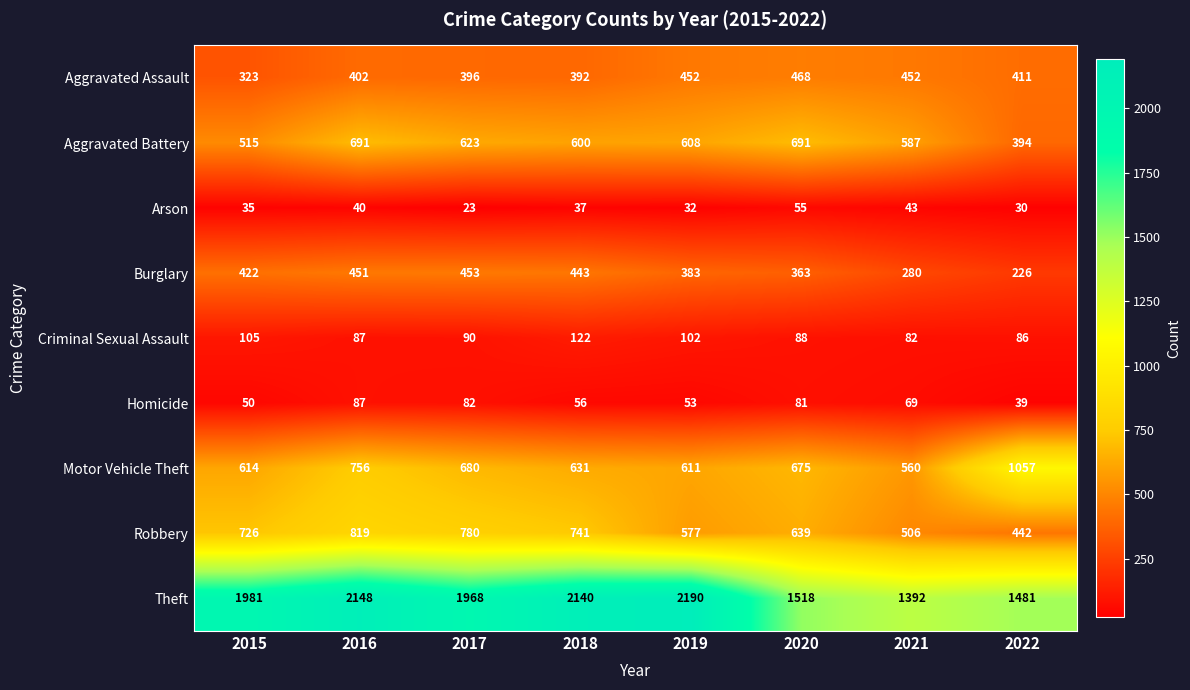

At which category does the chart reach its minimum across all series?

2017